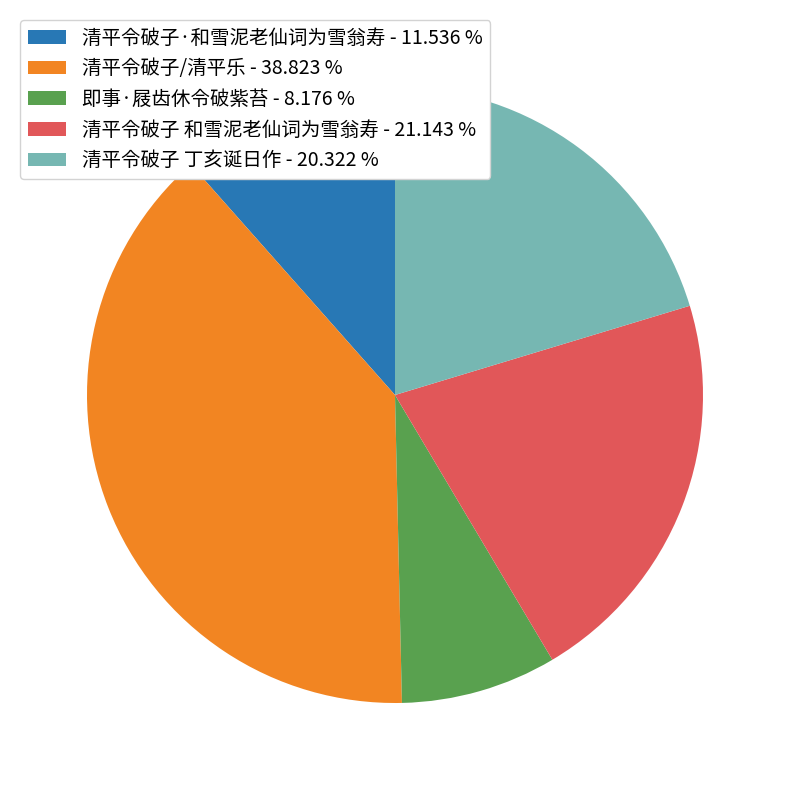

Is the sum of 即事·屐齿休令破紫苔 - 8.176 % and 清平令破子·和雪泥老仙词为雪翁寿 - 11.536 % greater than half?

No